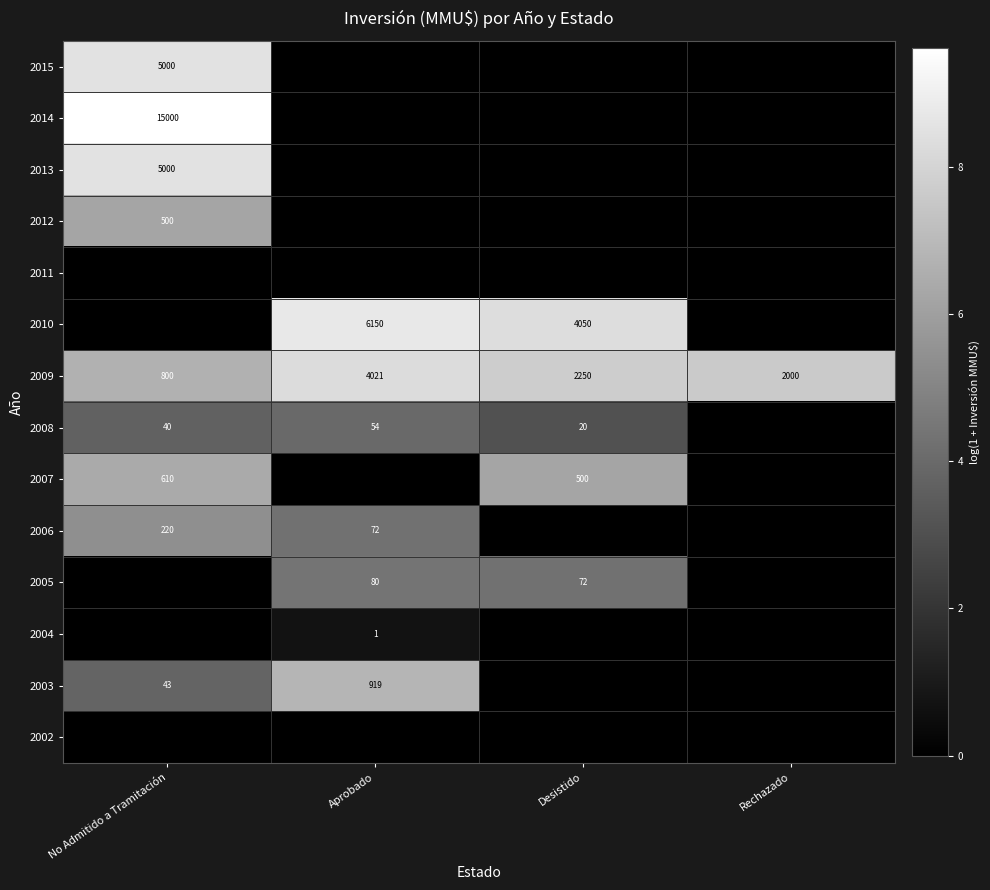

True or false: 2009 has a value of 2250 at Desistido.

True